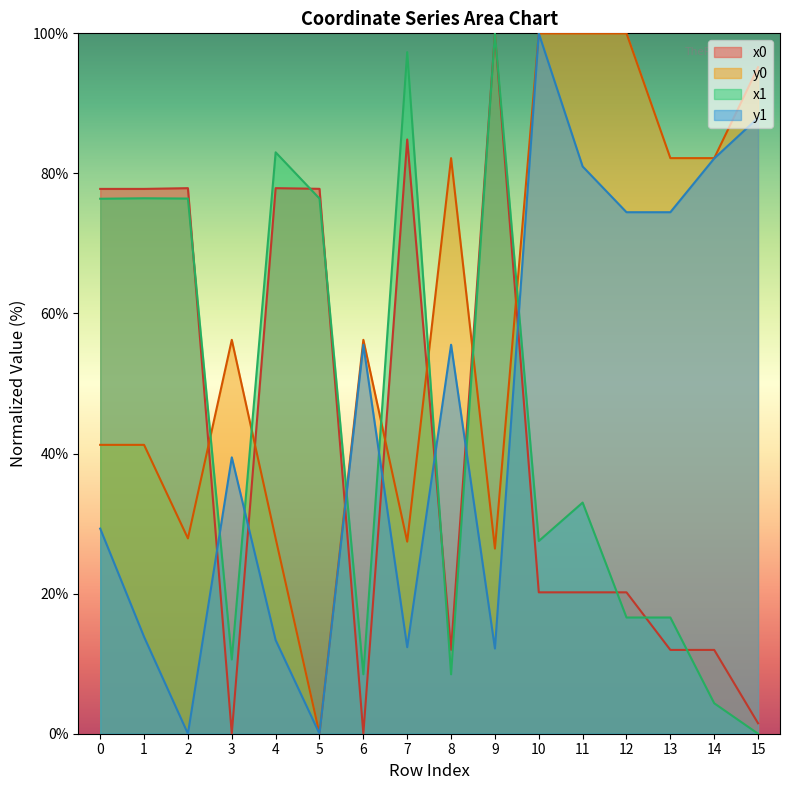

What is the maximum value for x0?

100.0